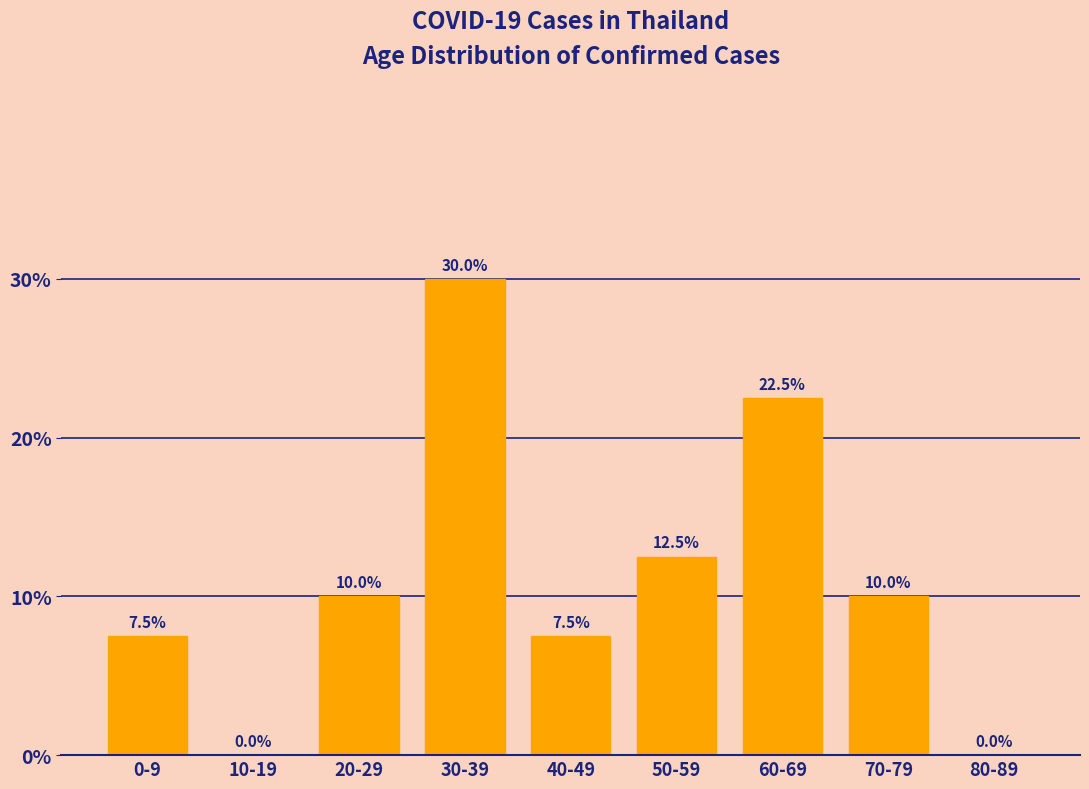

Reading left to right, what are all the values shown in this chart?

0-9=7.5	10-19=0.0	20-29=10.0	30-39=30.0	40-49=7.5	50-59=12.5	60-69=22.5	70-79=10.0	80-89=0.0